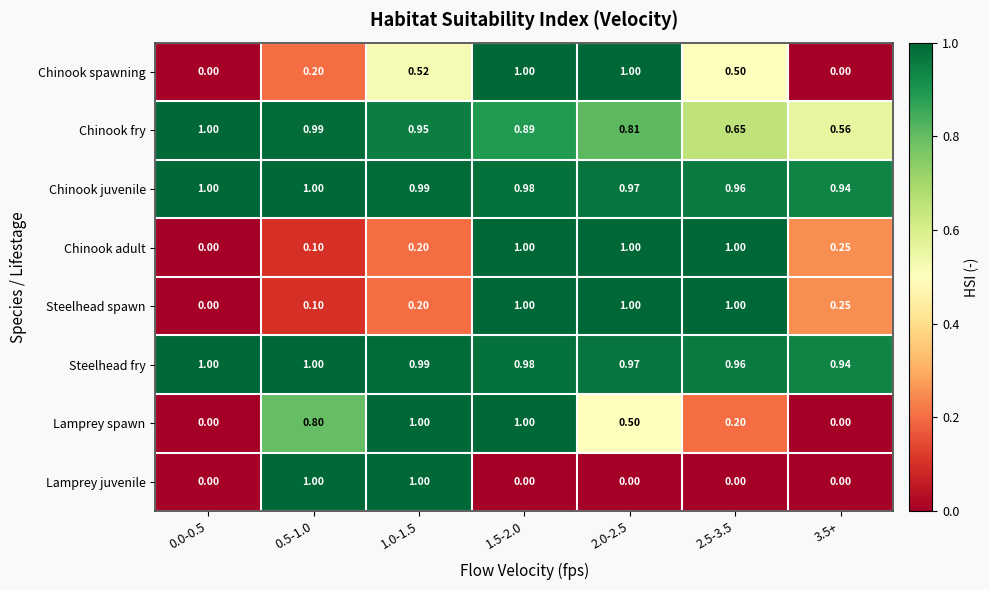

Is the value of Lamprey juvenile at 1.0-1.5 greater than the value of Chinook fry at 0.5-1.0?

Yes